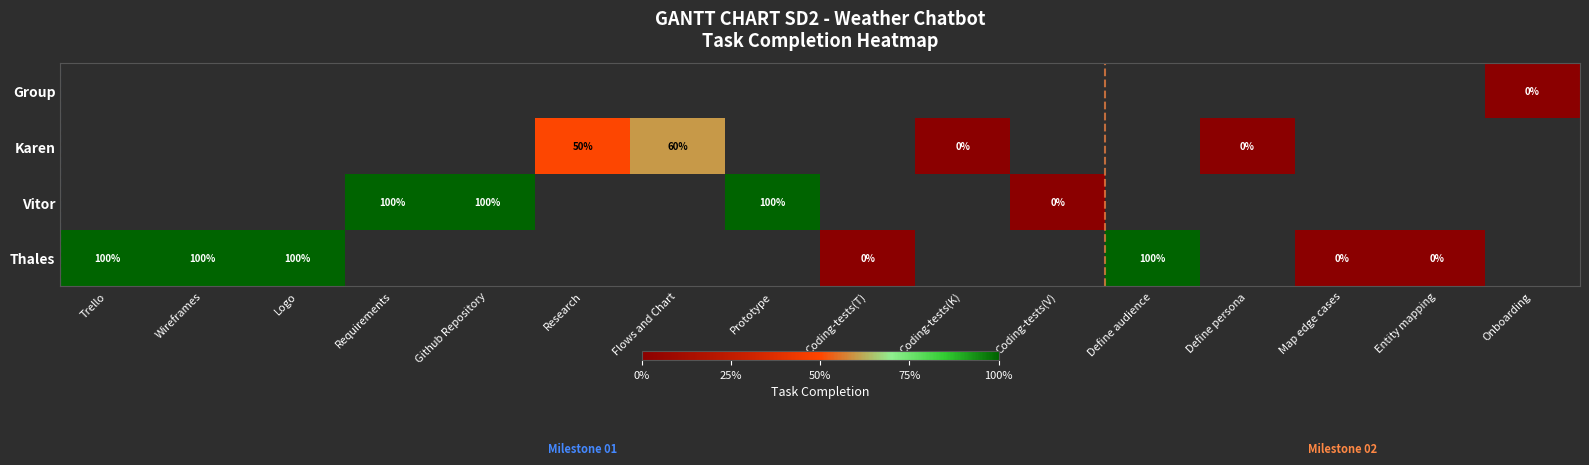

Is the value of Thales at Logo greater than the value of Karen at Coding-tests(V)?

No